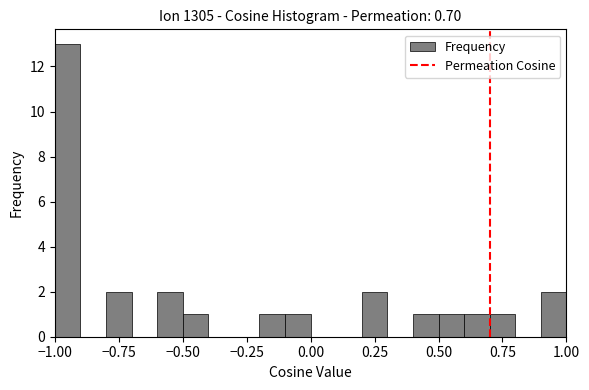

Read against the x-axis, roughly where is the centre of the tallest bar?

-0.95